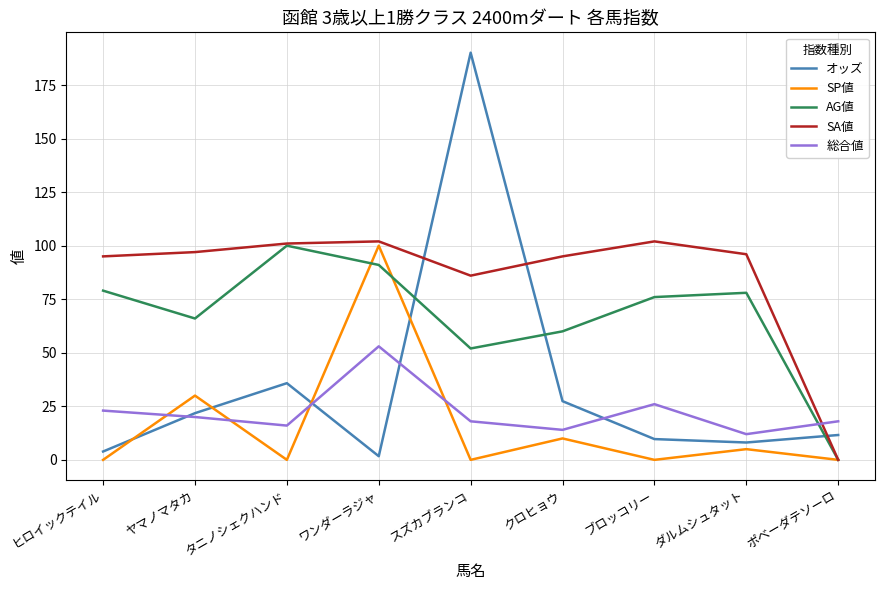

At which label does AG値 first exceed 76?

ヒロイックテイル